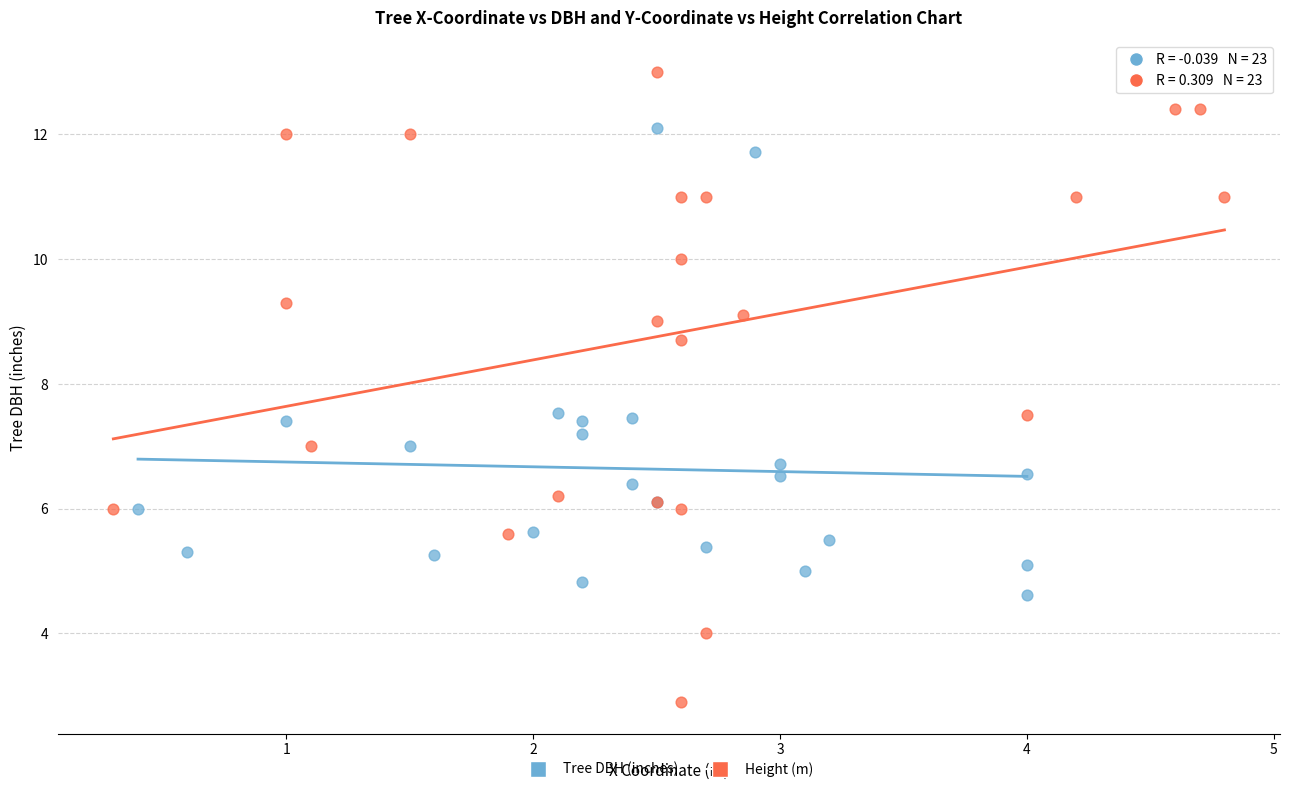

Which series has the largest Y range (max minus min)?

Height (m)